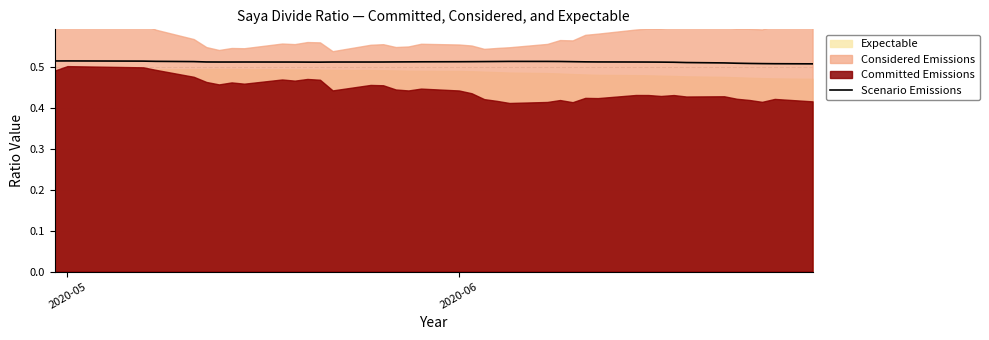

The value of Scenario Emissions at 2020-05 is 0.2. True or false?

False